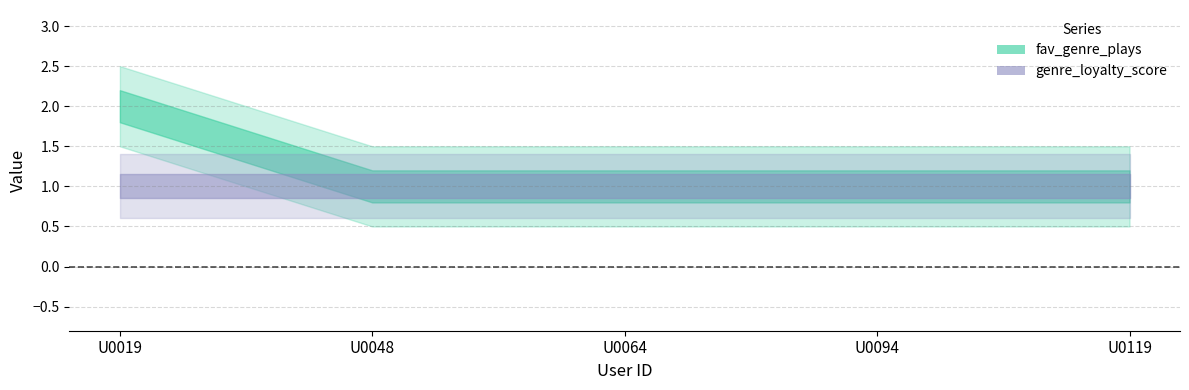

What is the approximate value of fav_genre_plays at U0119?

1